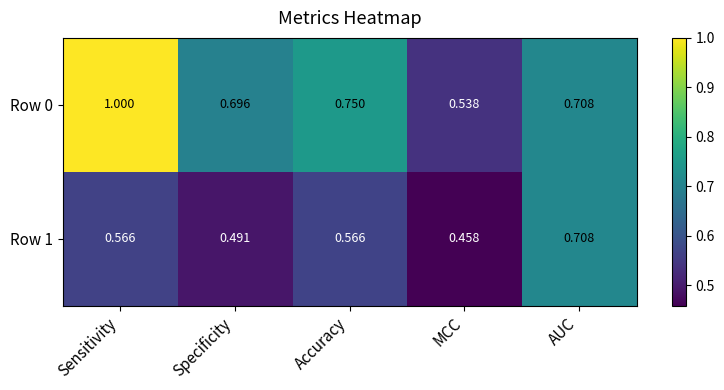

Which label corresponds to the smallest value in the chart?

MCC